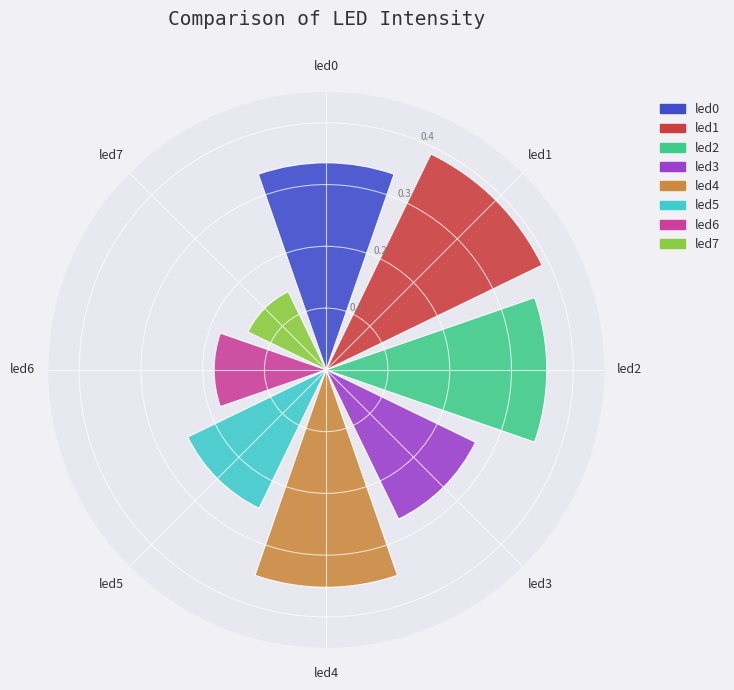

Count the values in the range 0 to 1.

8